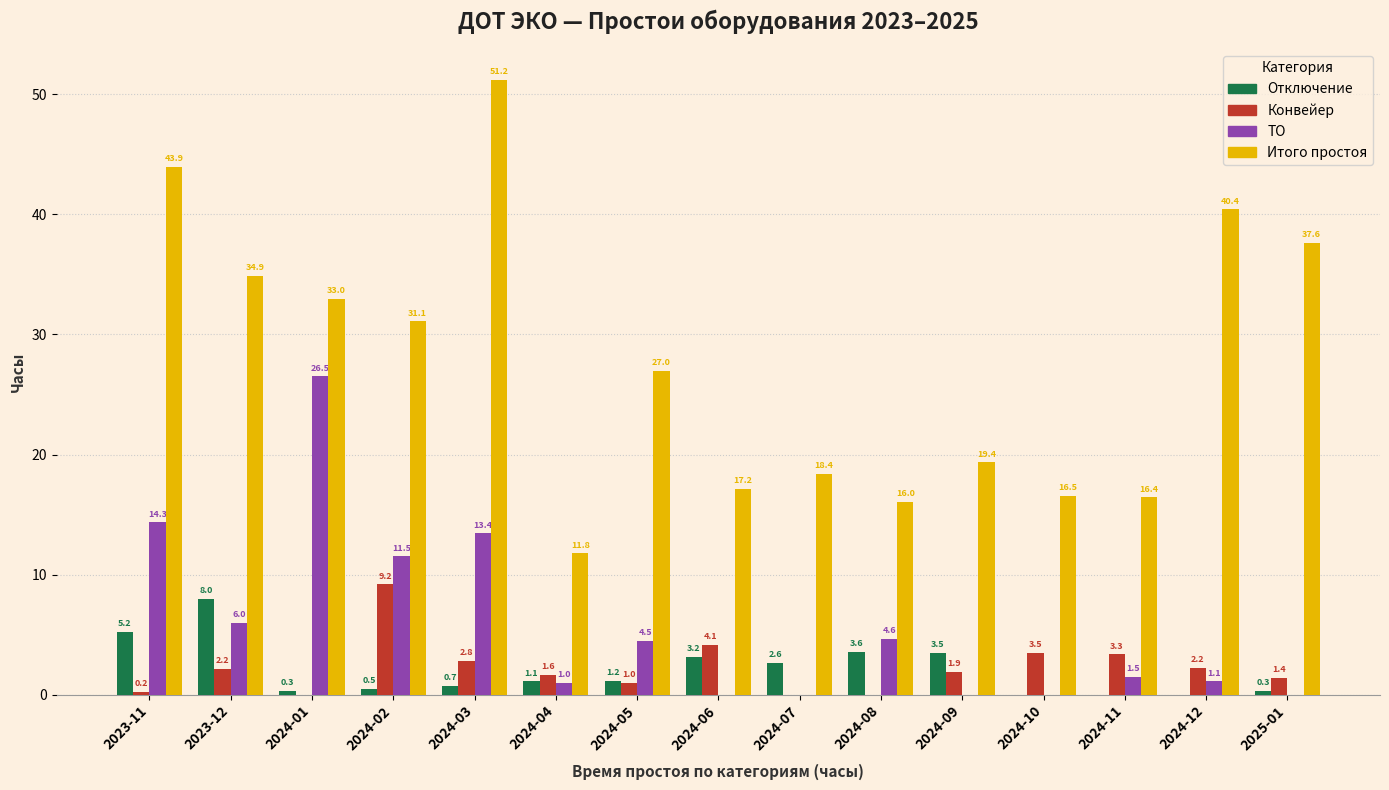

What is the greatest value displayed?

51.2